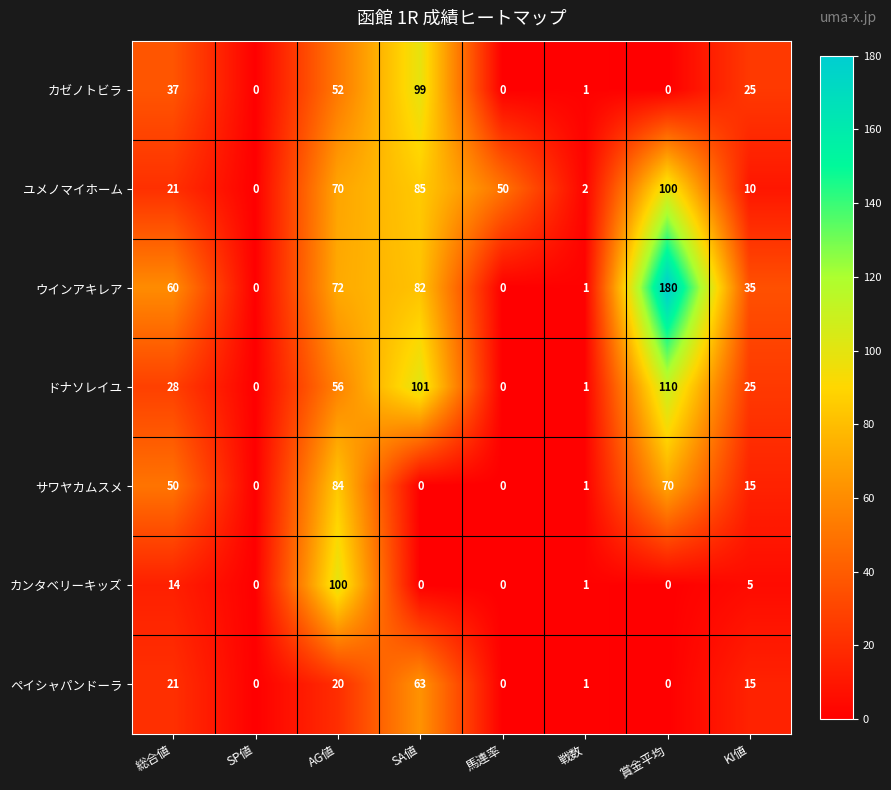

Which series has the largest total across all categories?

ウインアキレア